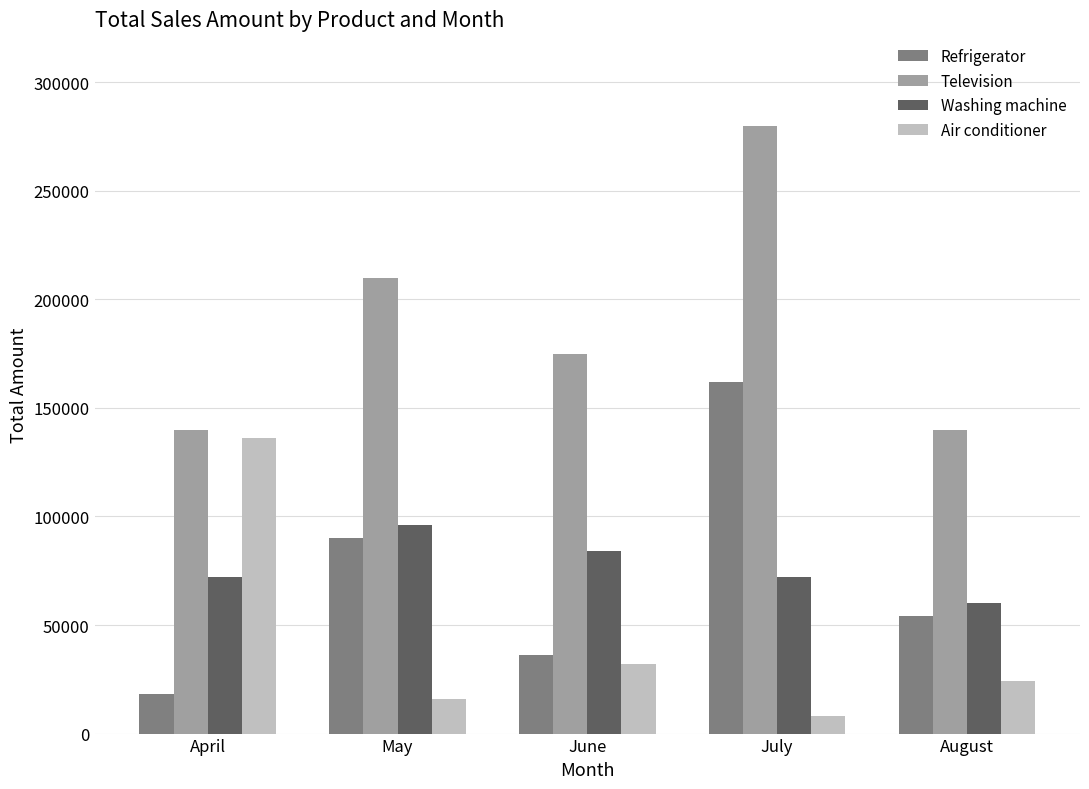

Reading left to right, what are all the values shown in this chart?

Refrigerator: 18000	90000	36000	162000	54000
Television: 140000	210000	175000	280000	140000
Washing machine: 72000	96000	84000	72000	60000
Air conditioner: 136000	16000	32000	8000	24000